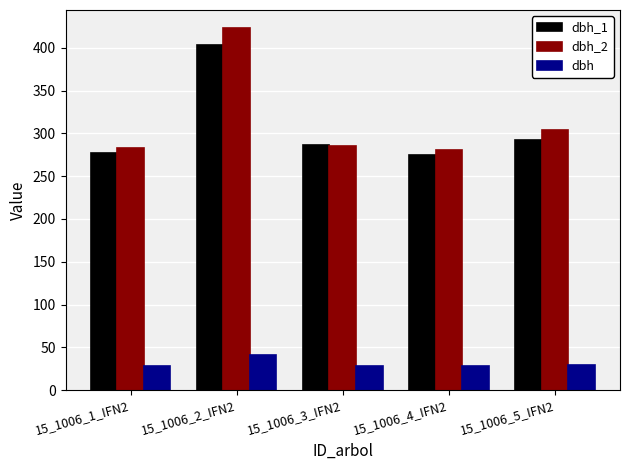

At which category does the chart reach its peak across all series?

15_1006_2_IFN2